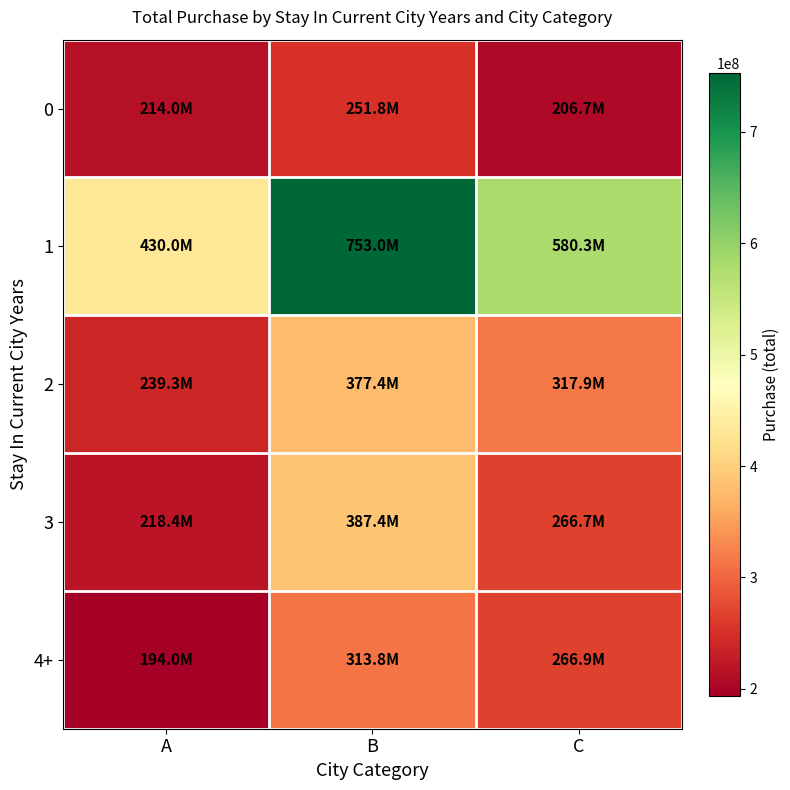

At how many categories does at least one series exceed 706261267?

1